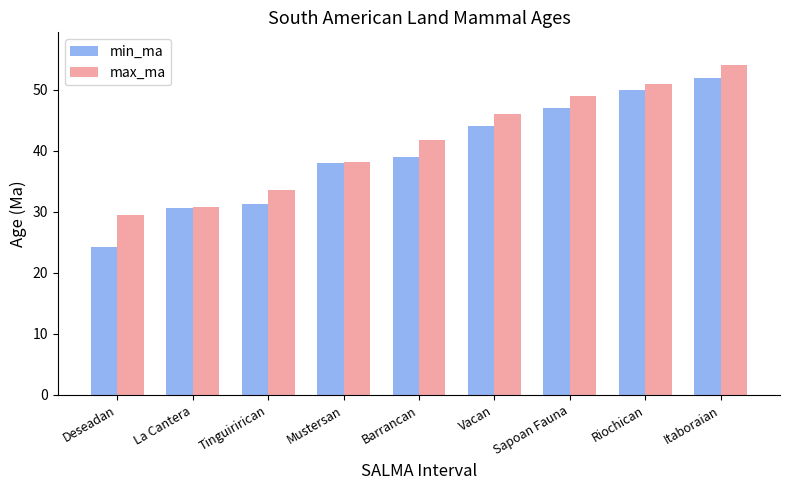

List the series in order of their overall mean, lowest first.

min_ma, max_ma